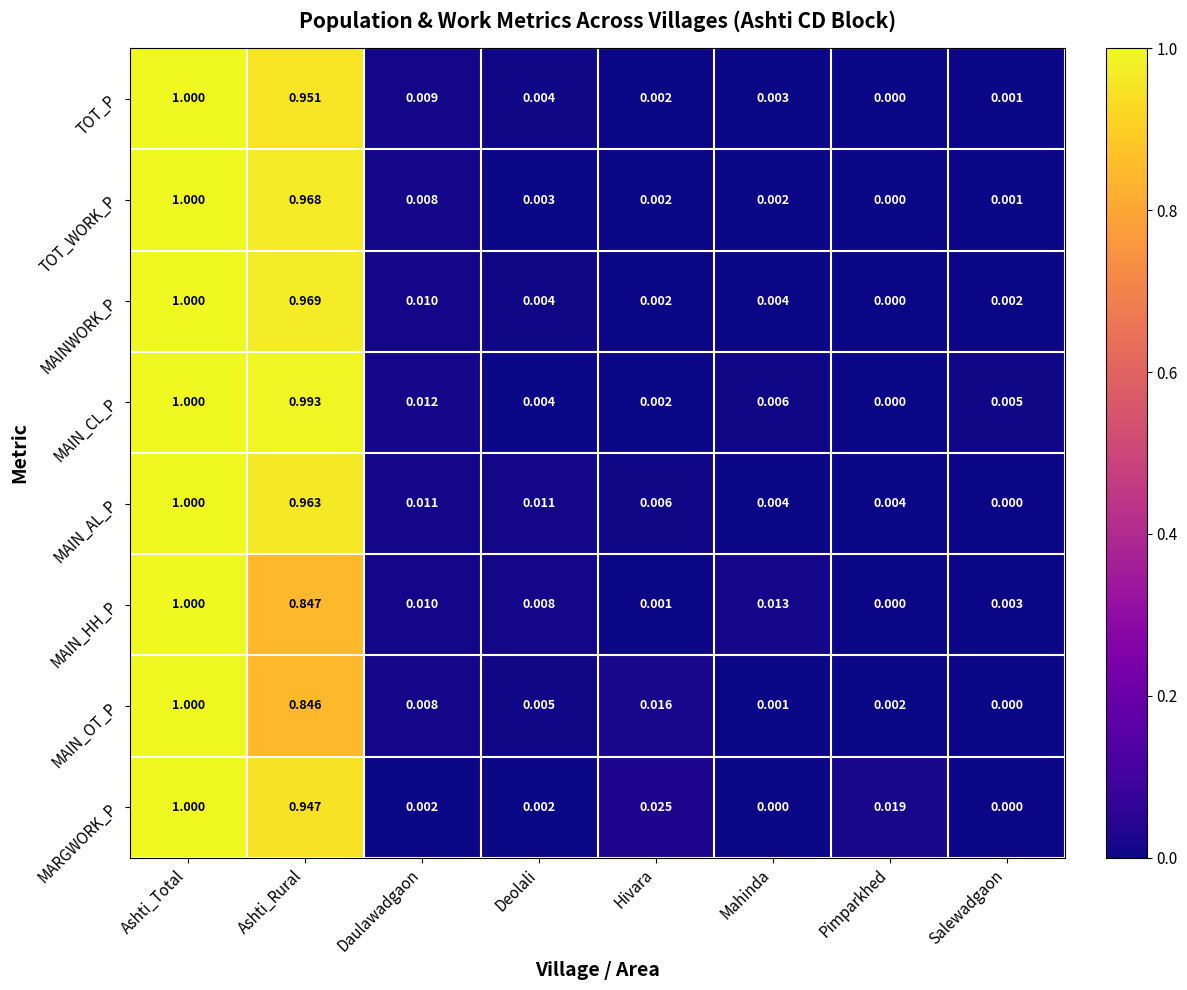

How many distinct data groups are displayed?

8